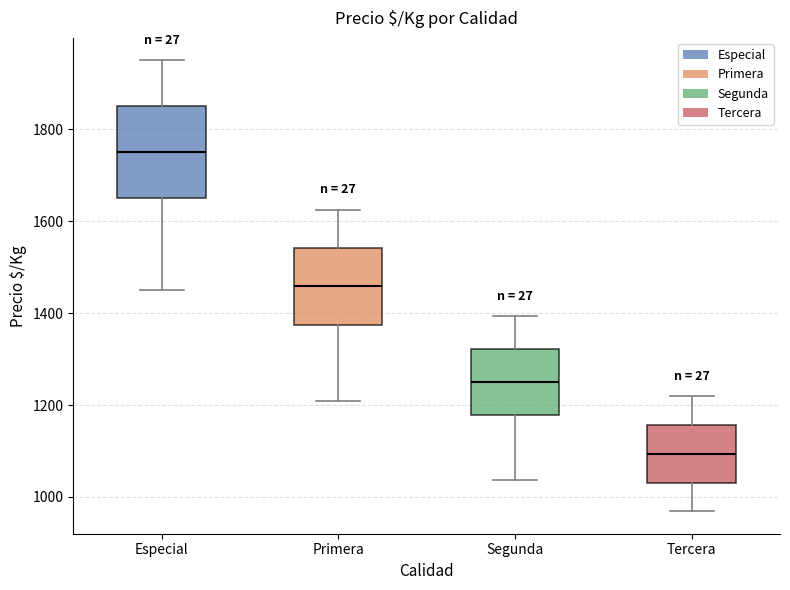

Where does the upper whisker of the box for Segunda end on the y-axis? The values are not printed on the chart, so give them approximately, as read against the axis.

1400